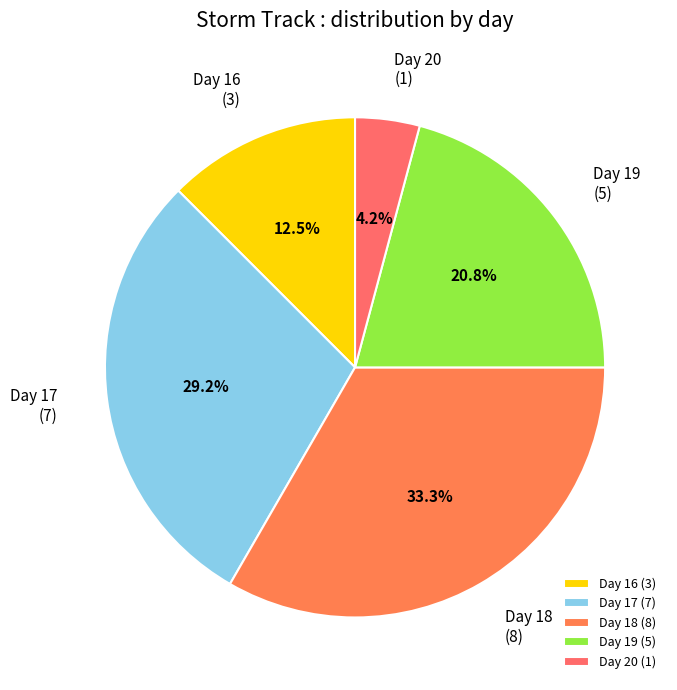

Approximately how many times larger is the value at Day 16 (3) compared to Day 17 (7)?

0.4